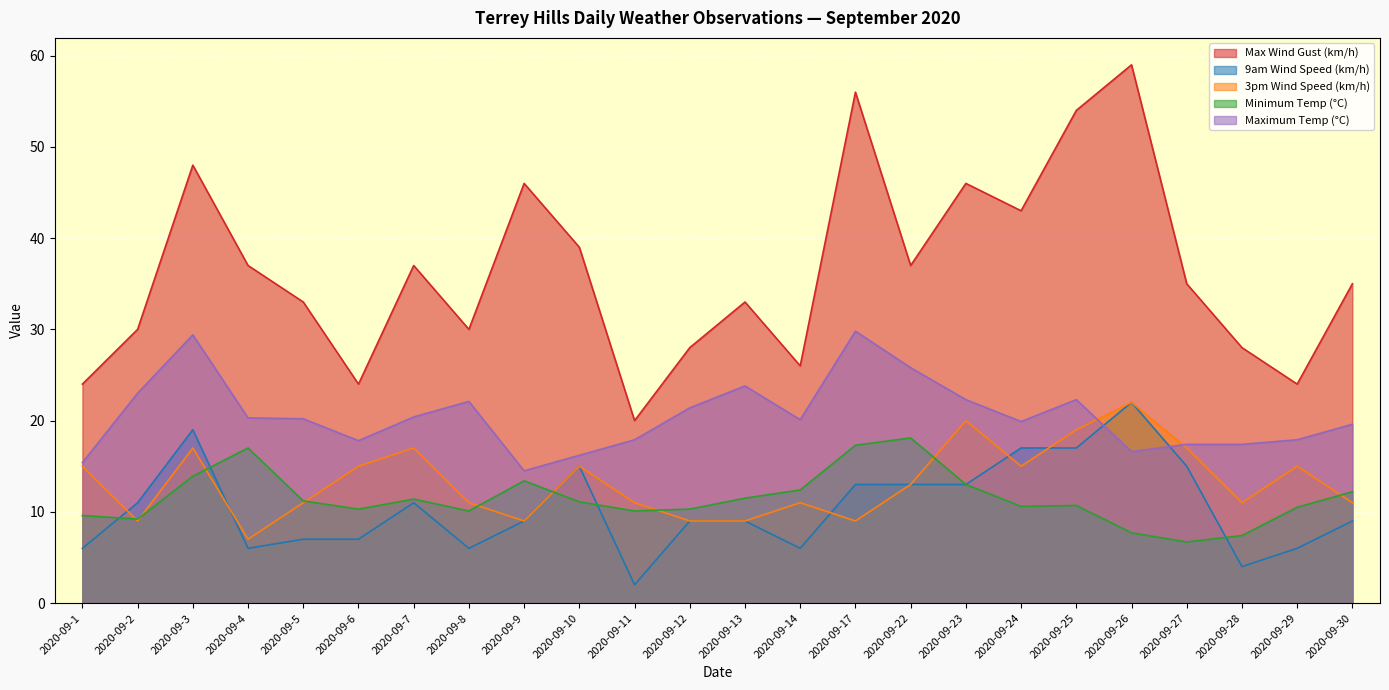

What is the difference between the maximum and minimum values in the 3pm Wind Speed (km/h) series?

15.0